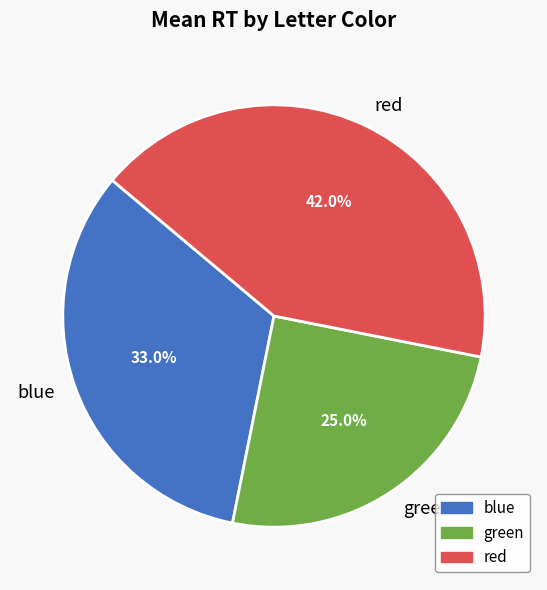

Rank the categories by value from lowest to highest.

green, blue, red